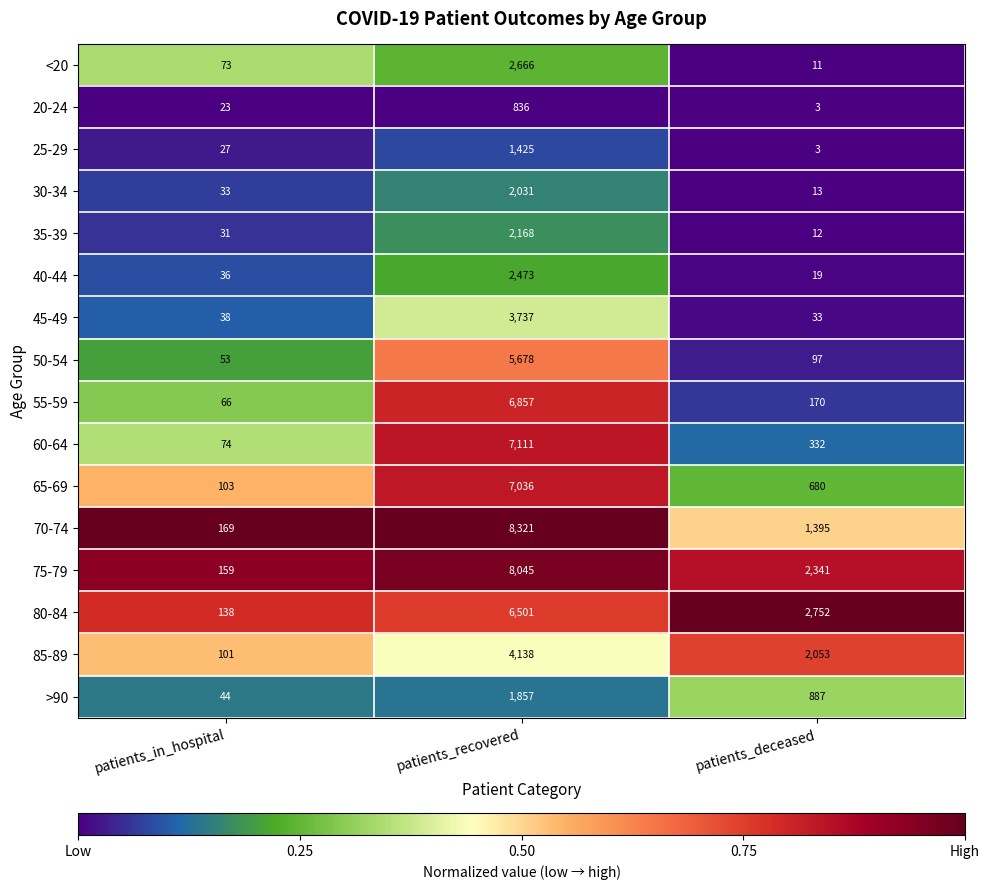

True or false: 60-64 has a value of 98 at patients_in_hospital.

False